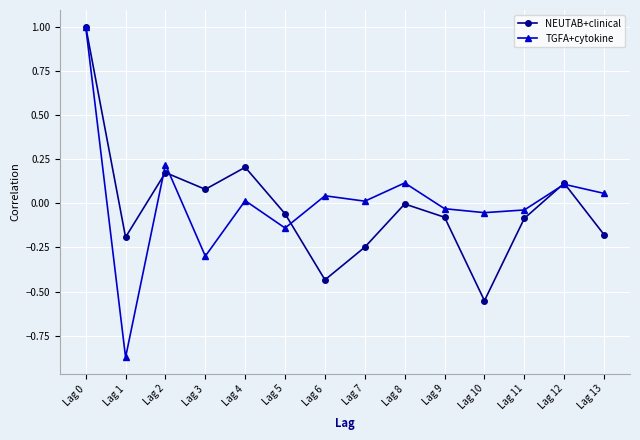

True or false: TGFA+cytokine has more than 0 points higher than both neighbors.

True